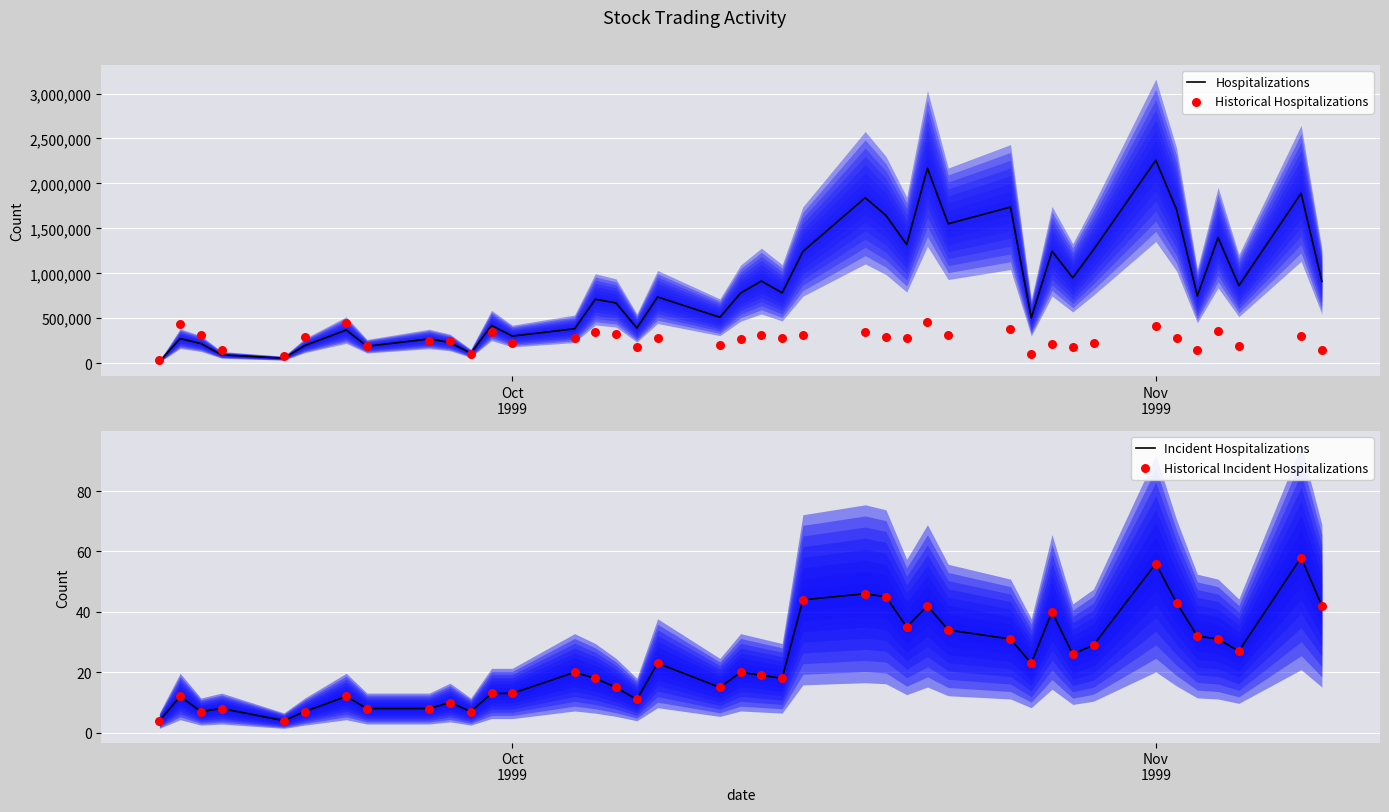

Is the value of Incident Hospitalizations at 9 greater than the value of Historical Incident Hospitalizations at 36?

No